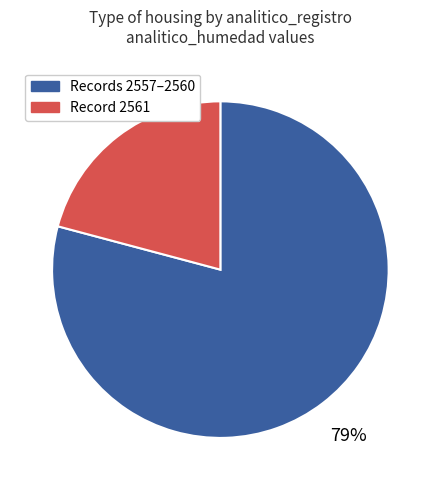

To the nearest percent, what is the average slice percentage?

50%